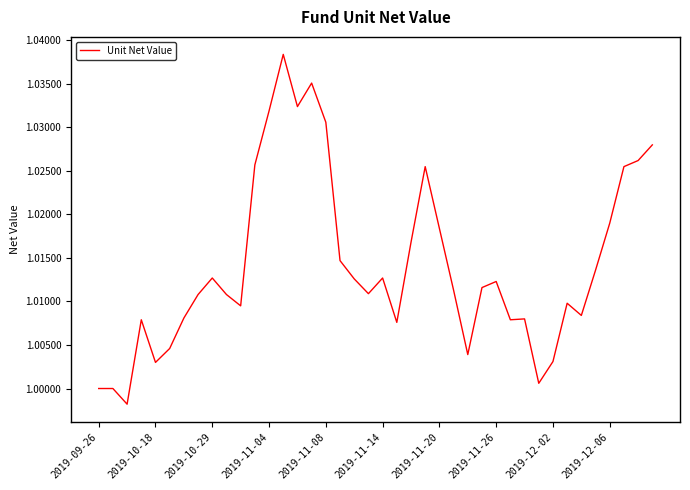

Does the chart display data point markers on the line(s)?

No